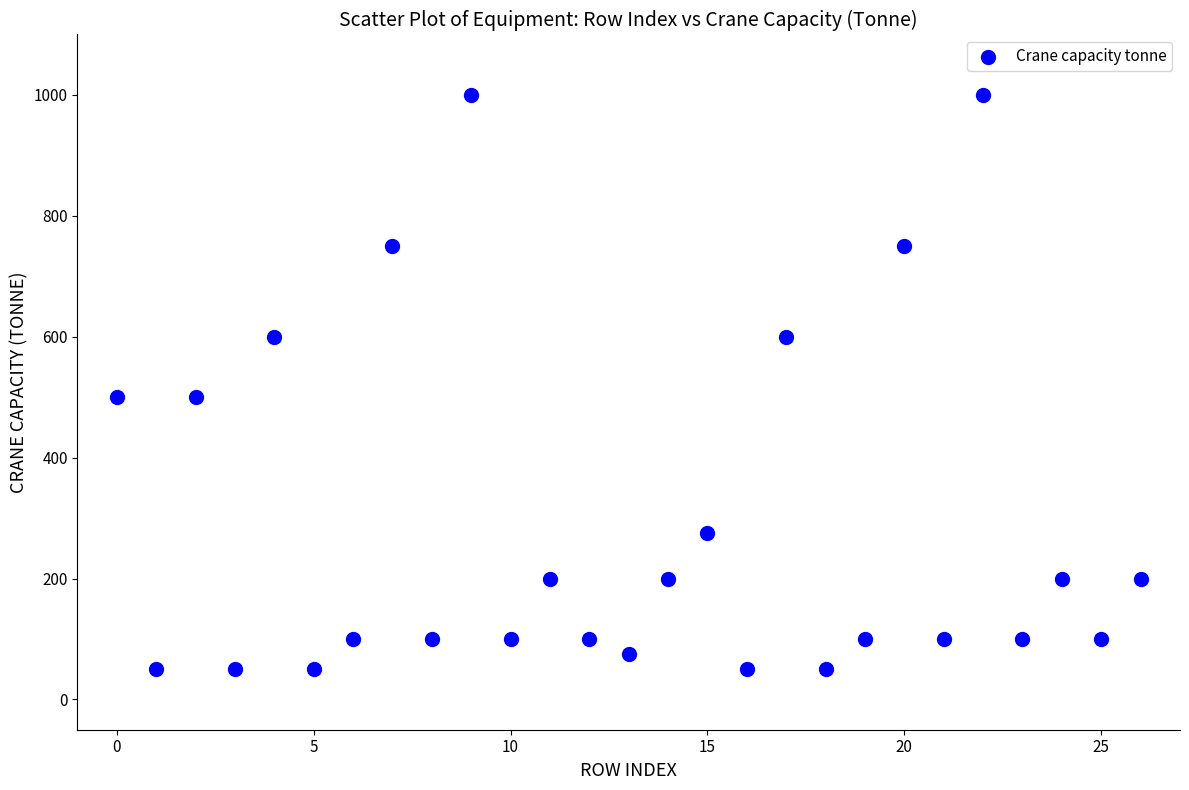

What is the range of Y values (max minus min)?

950